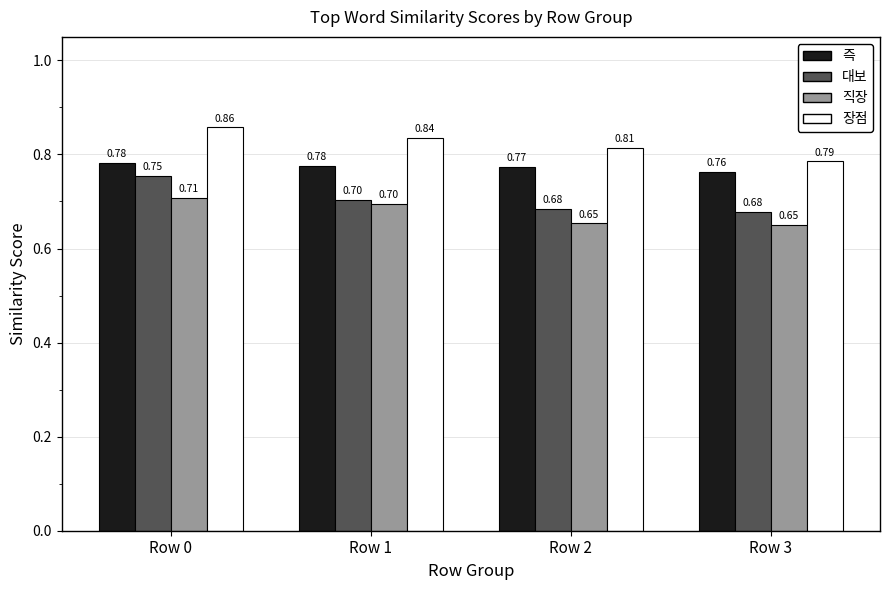

Which series changed the most between Row 2 and Row 3?

장점